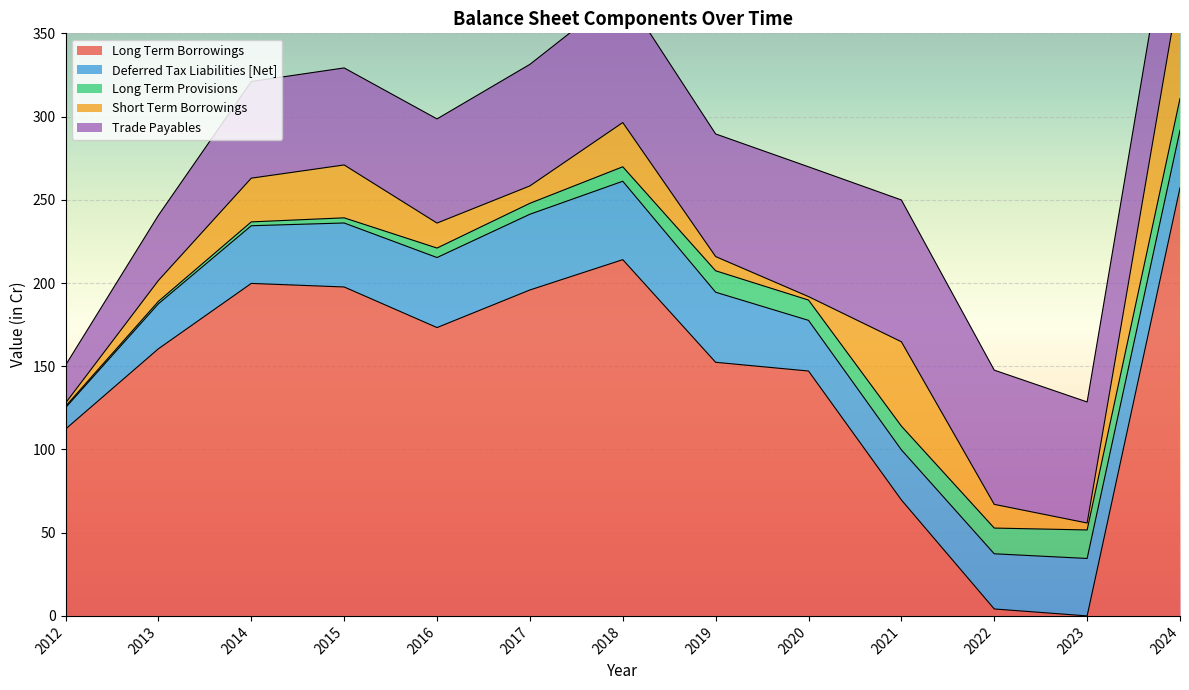

Rank the series by their maximum value, from highest to lowest.

Long Term Borrowings, Trade Payables, Short Term Borrowings, Deferred Tax Liabilities [Net], Long Term Provisions